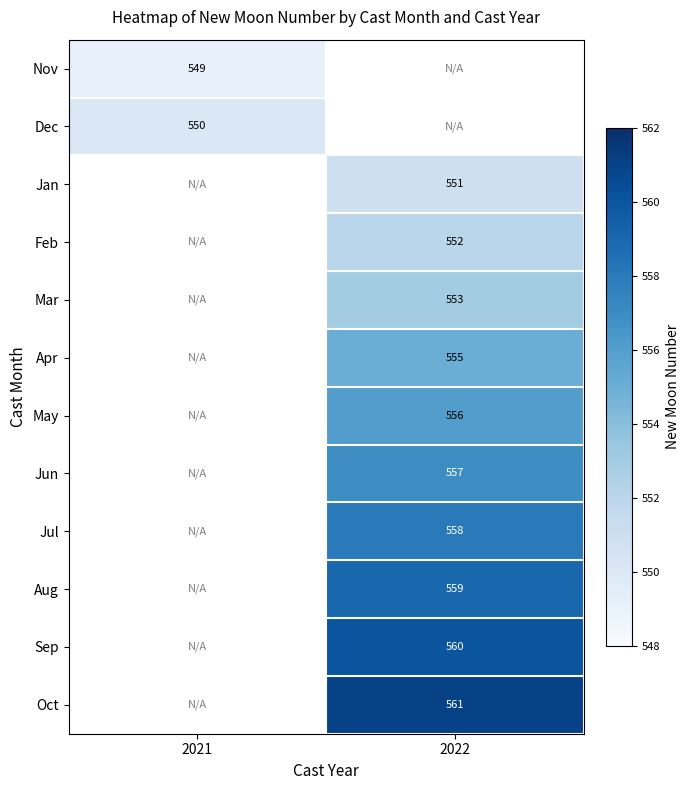

The Aug series shows 839.8 at 2022. True or false?

False